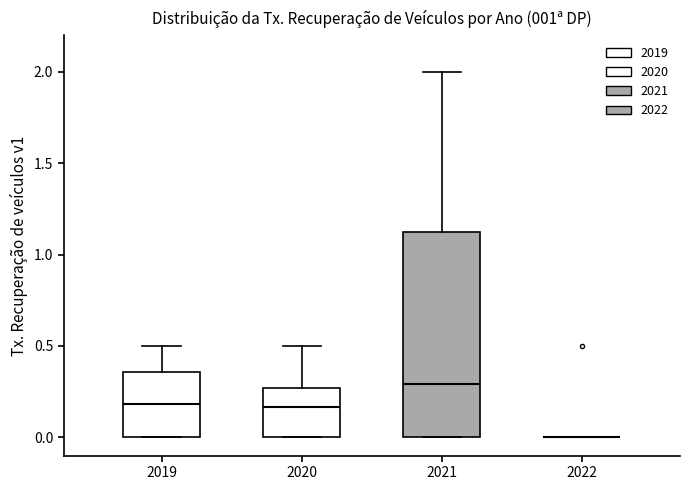

Where is the lower edge of the box at x = 2021 on the y-axis? The values are not printed on the chart, so give them approximately, as read against the axis.

0.00